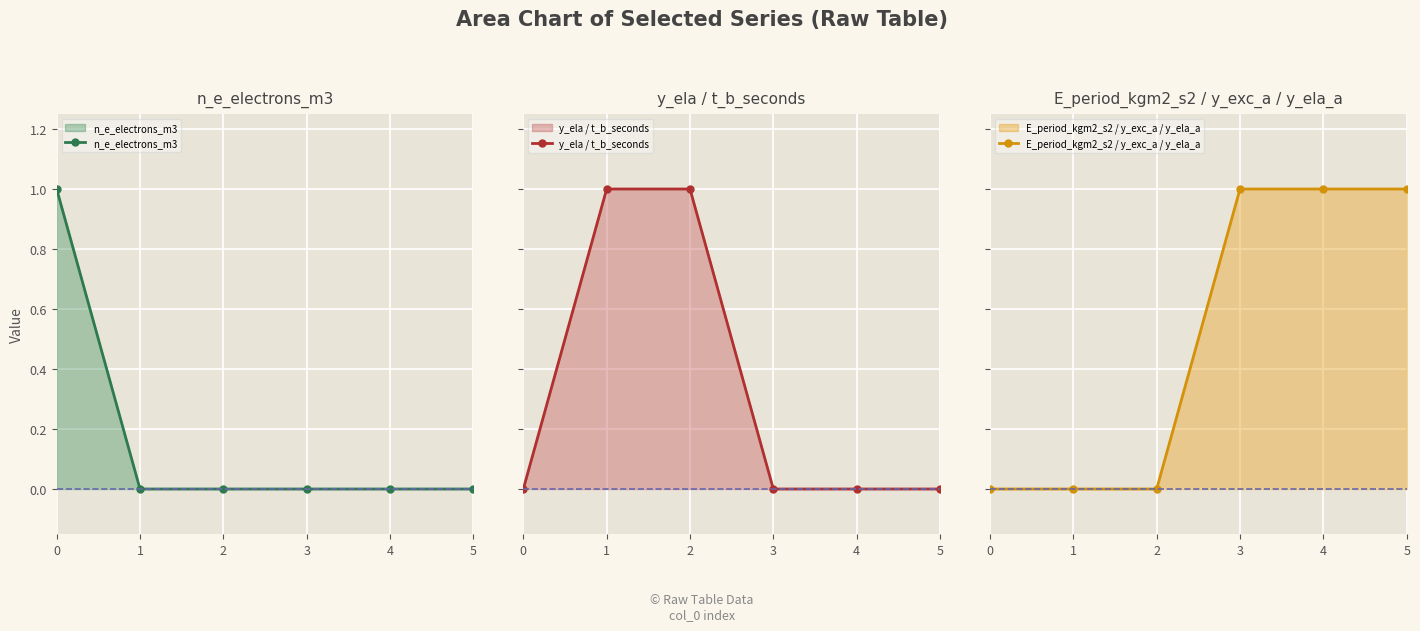

What is the sum of the E_period_kgm2_s2 / y_exc_a / y_ela_a values at 5 and 4?

2